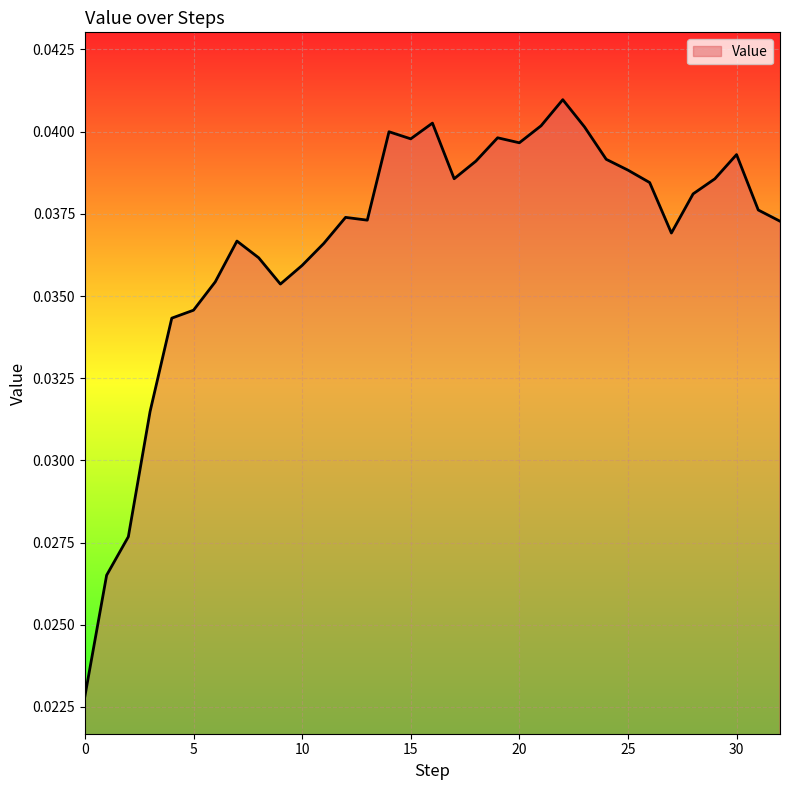

Rank the categories by value from lowest to highest.

0, 1, 2, 3, 4, 5, 9, 6, 10, 8, 11, 7, 27, 32, 13, 12, 31, 28, 26, 29, 17, 25, 18, 24, 30, 20, 15, 19, 14, 23, 21, 16, 22